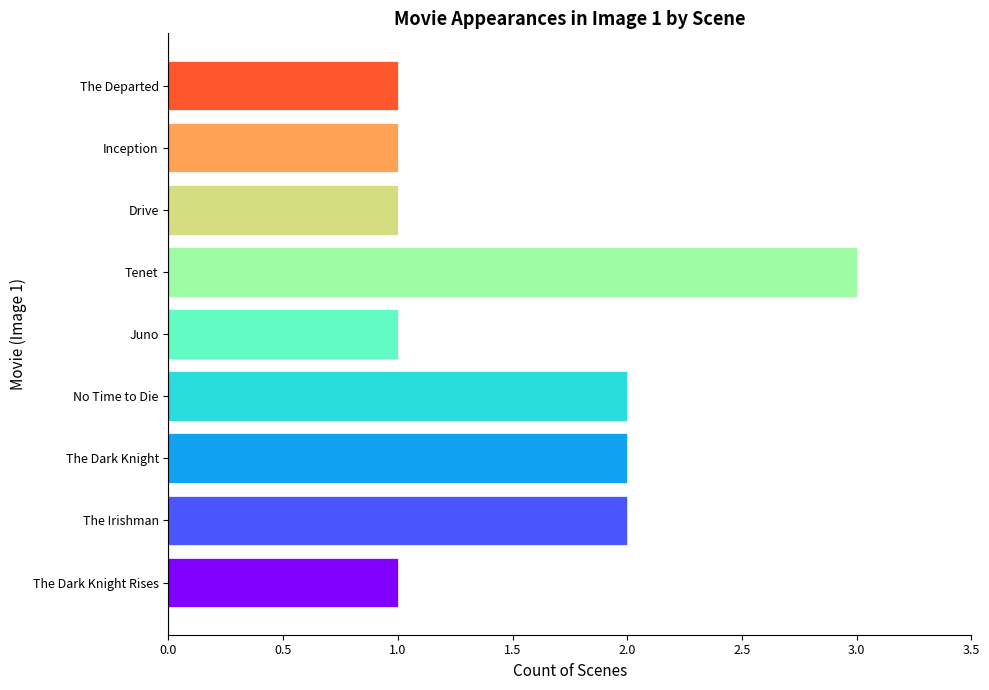

Approximately how many times larger is the value at No Time to Die compared to Inception?

2.0